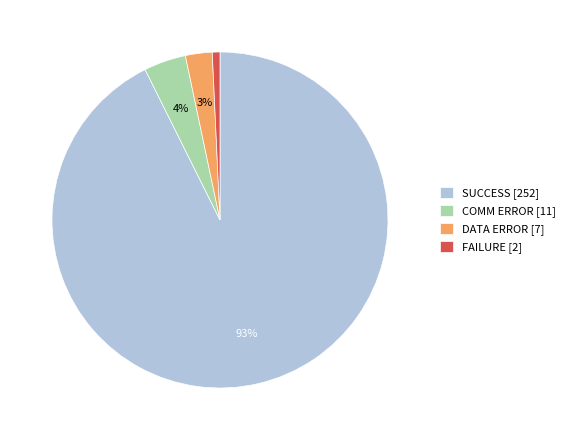

Which has a higher value, COMM ERROR [11] or DATA ERROR [7]?

COMM ERROR [11]